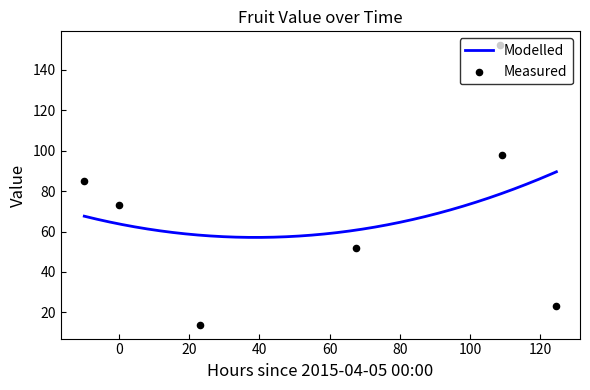

What are all the series names shown in the legend?

Modelled, Measured